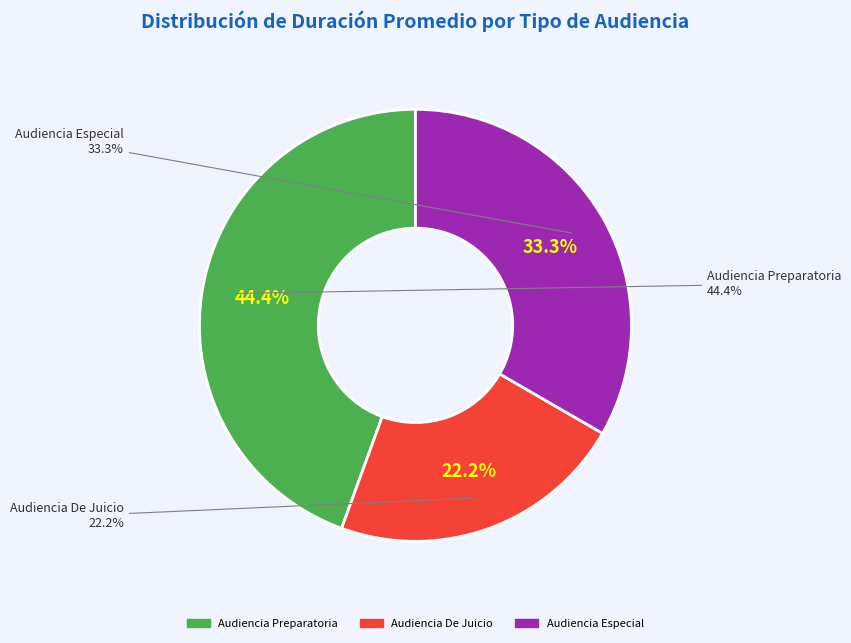

Count the number of slices in the pie.

3